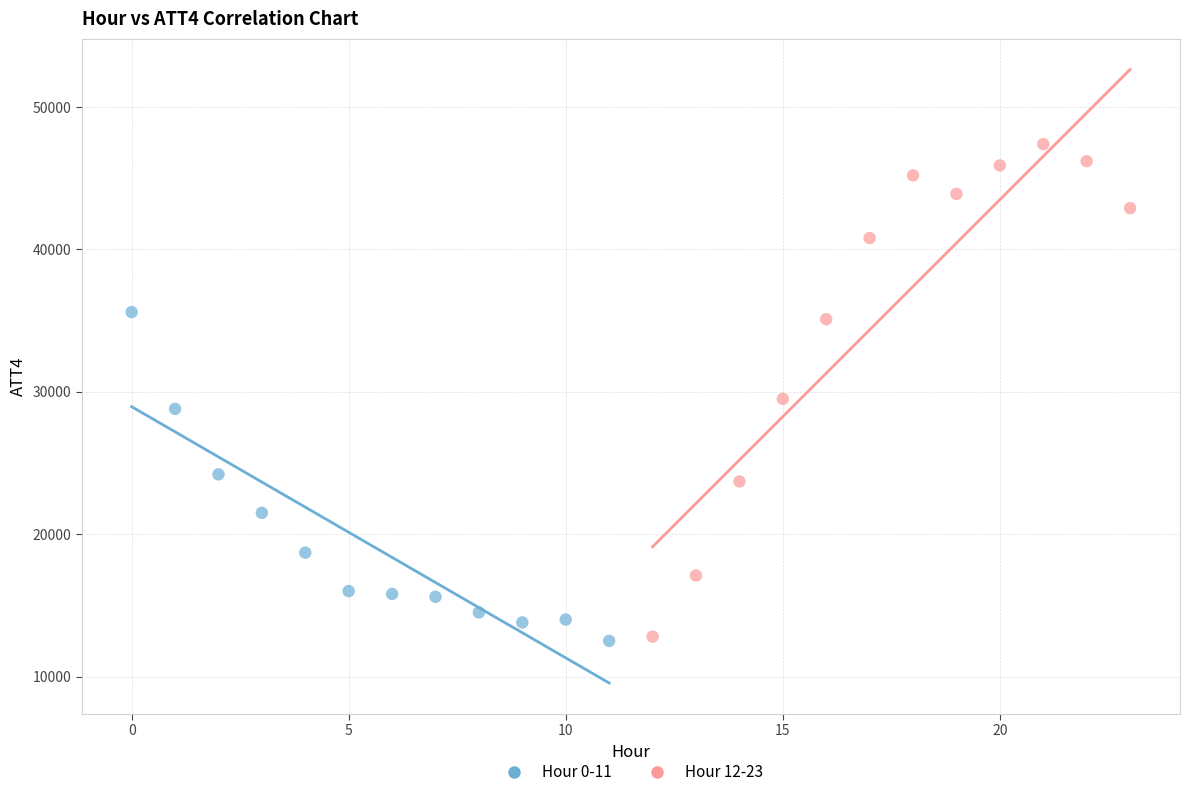

What are all the series names shown in the legend?

Hour 0-11, Hour 12-23